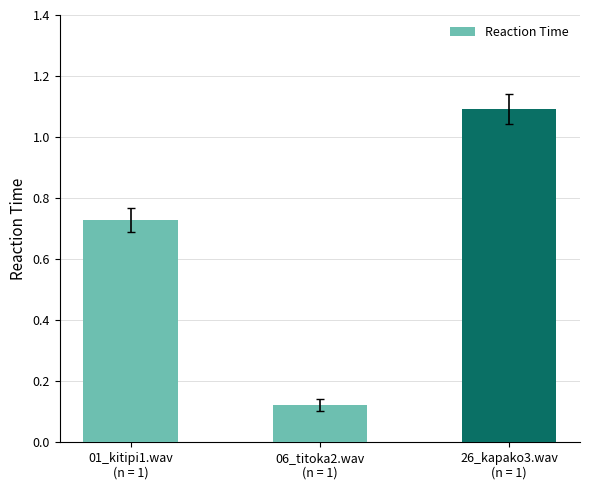

What is the change in value from 01_kitipi1.wav
(n = 1) to 26_kapako3.wav
(n = 1)?

+0.4